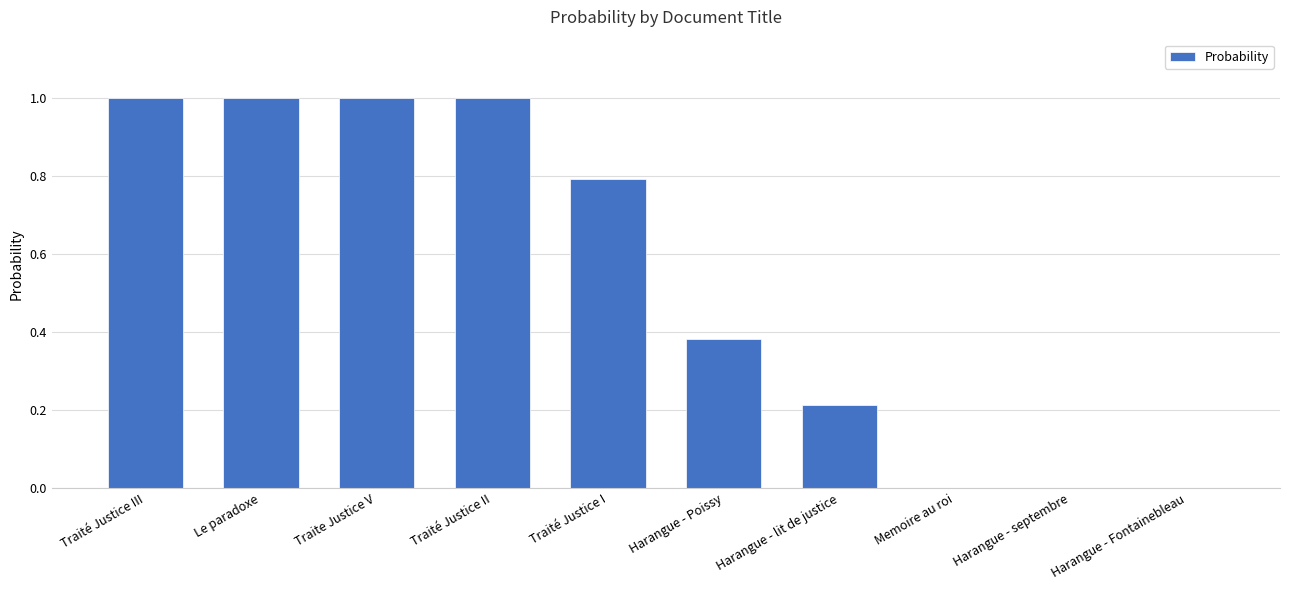

Count the number of categories in the chart.

10